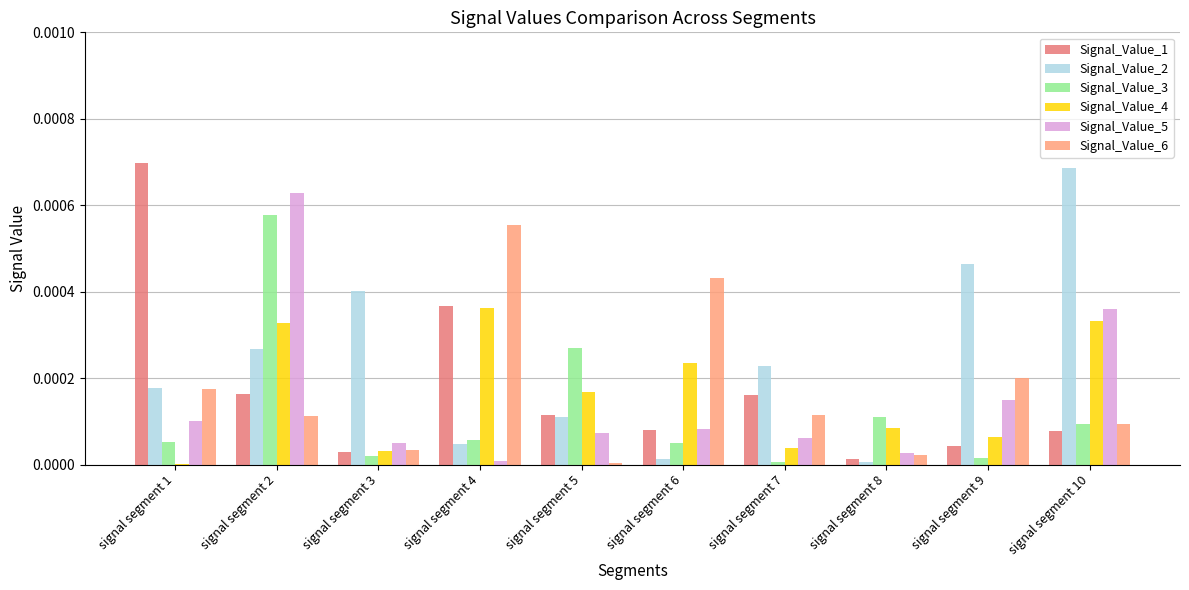

Is the value of Signal_Value_4 at signal segment 8 greater than the value of Signal_Value_3 at signal segment 7?

Yes